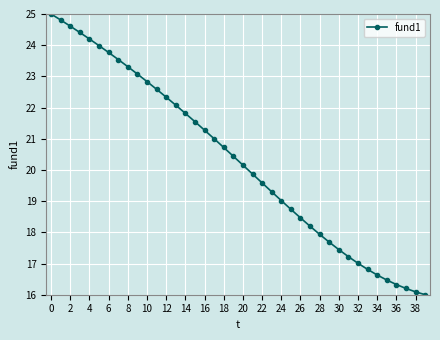

What is the value of the 9th point from the left?

23.3